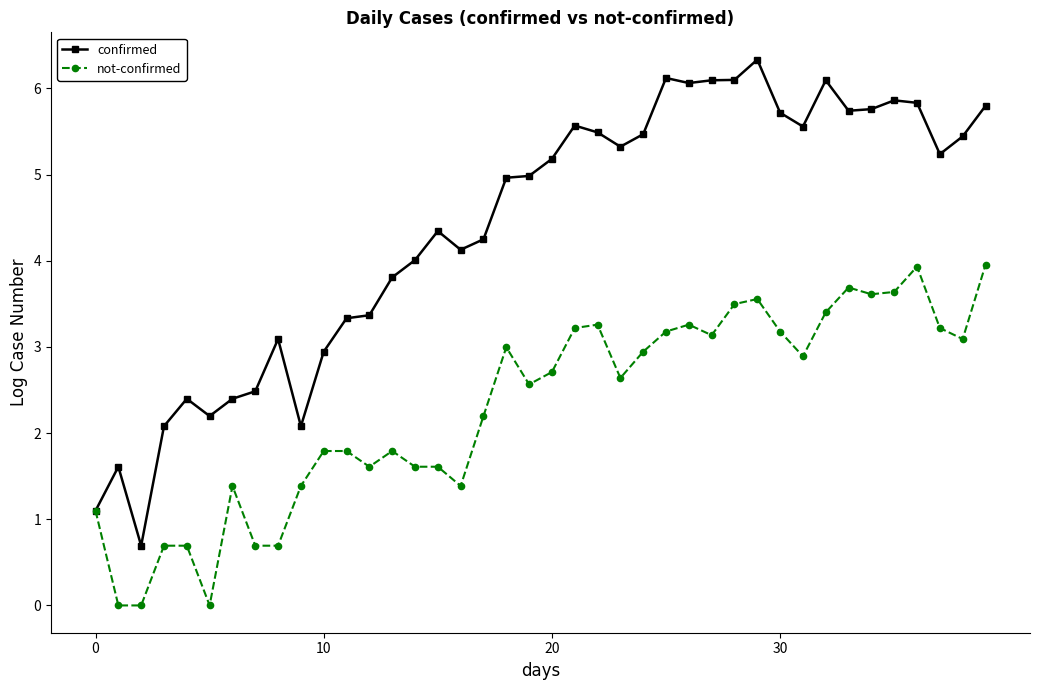

Which series has the largest total across all categories?

confirmed